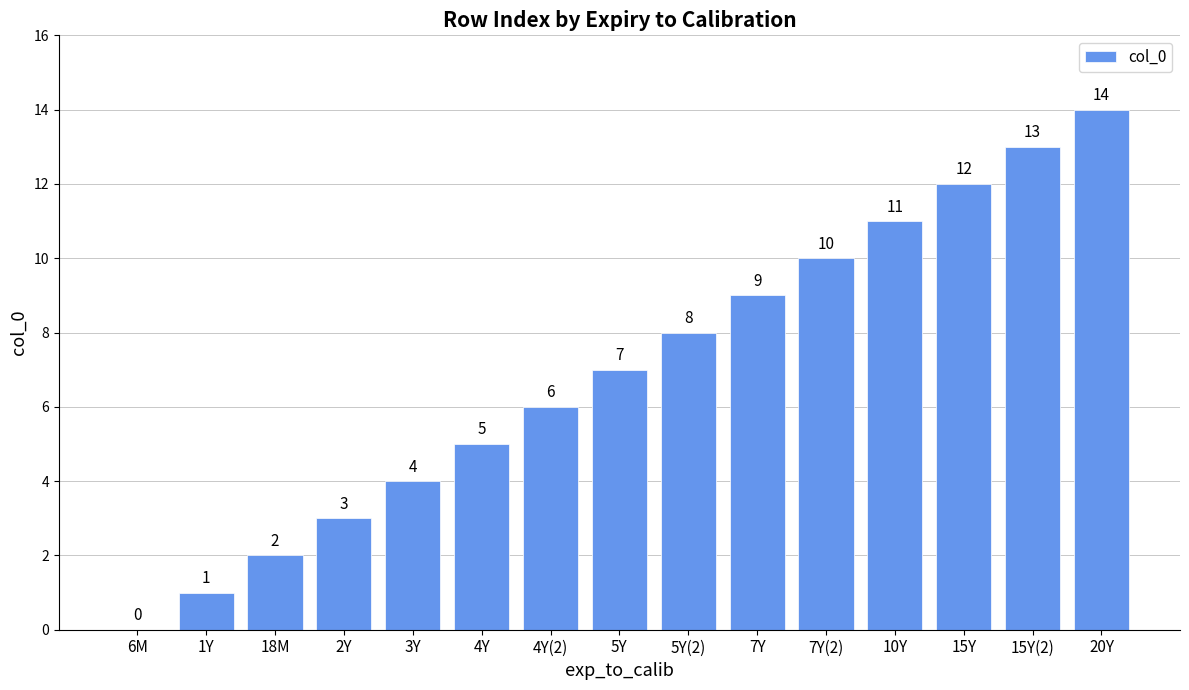

What is the greatest value displayed?

14